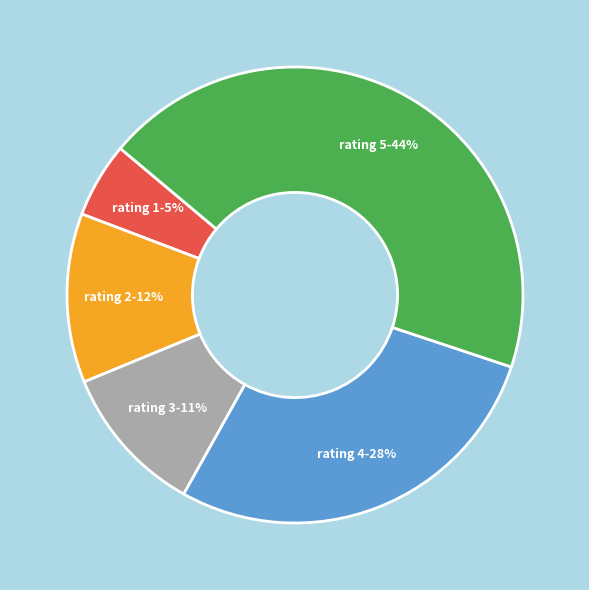

Does any single category account for the majority?

No